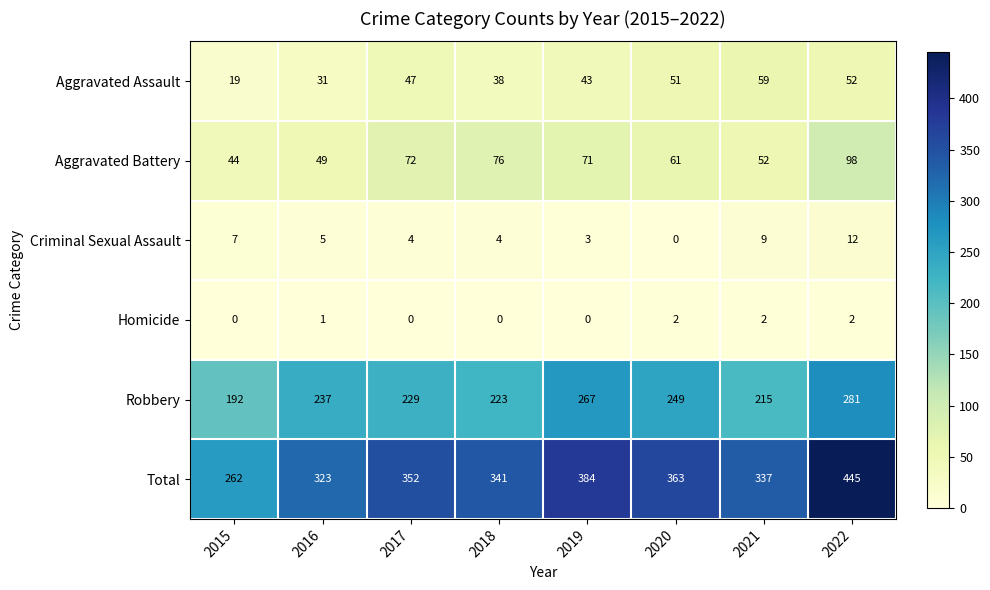

What is the difference between the maximum and second lowest values in the Criminal Sexual Assault series?

9